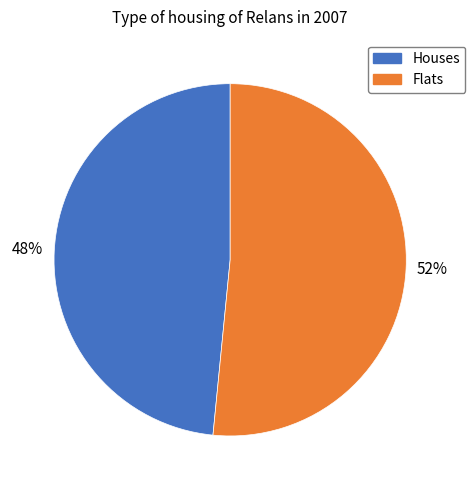

Is there a majority slice in this chart?

Yes